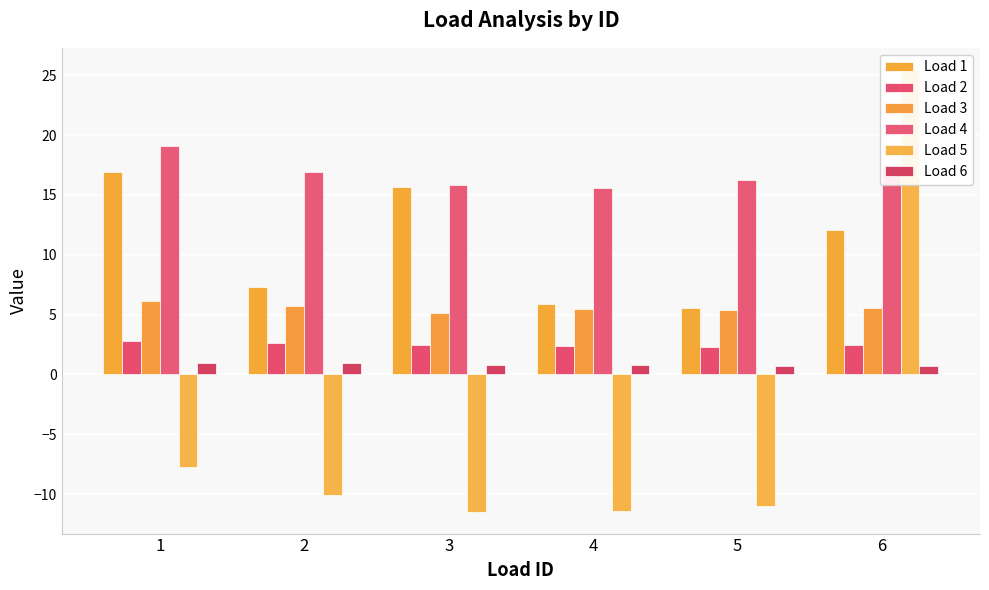

What is the value of the Load 2 bar at the 3rd from the left?

2.4